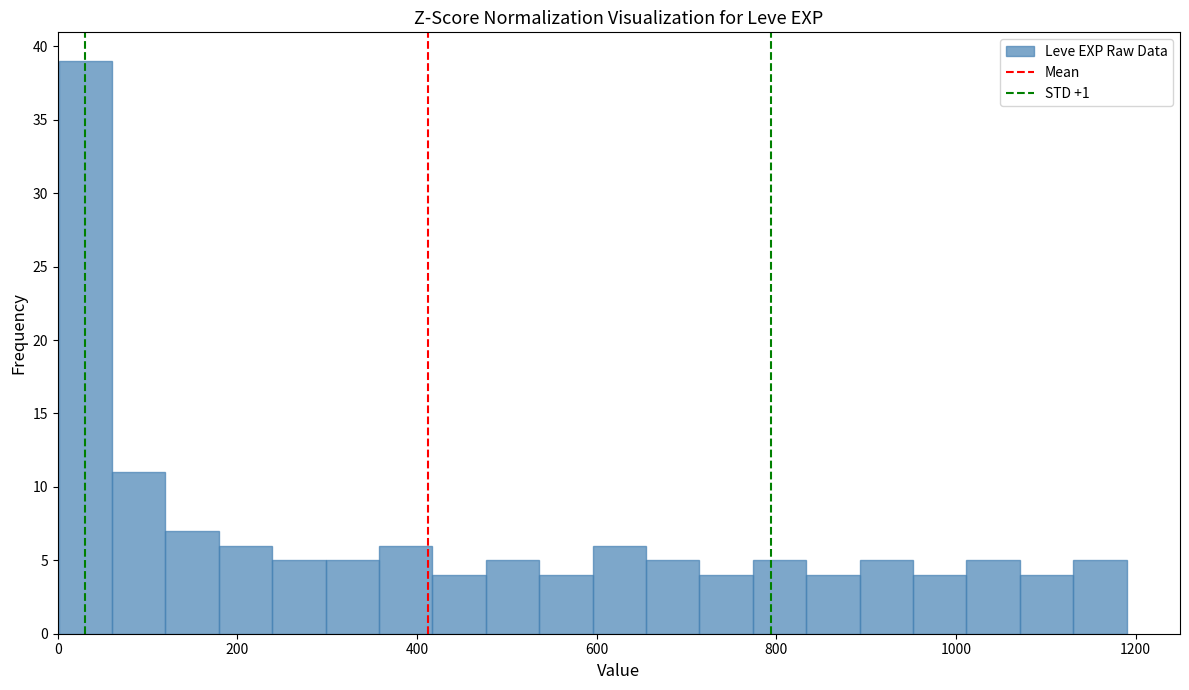

Read against the x-axis, roughly where is the centre of the tallest bar?

40